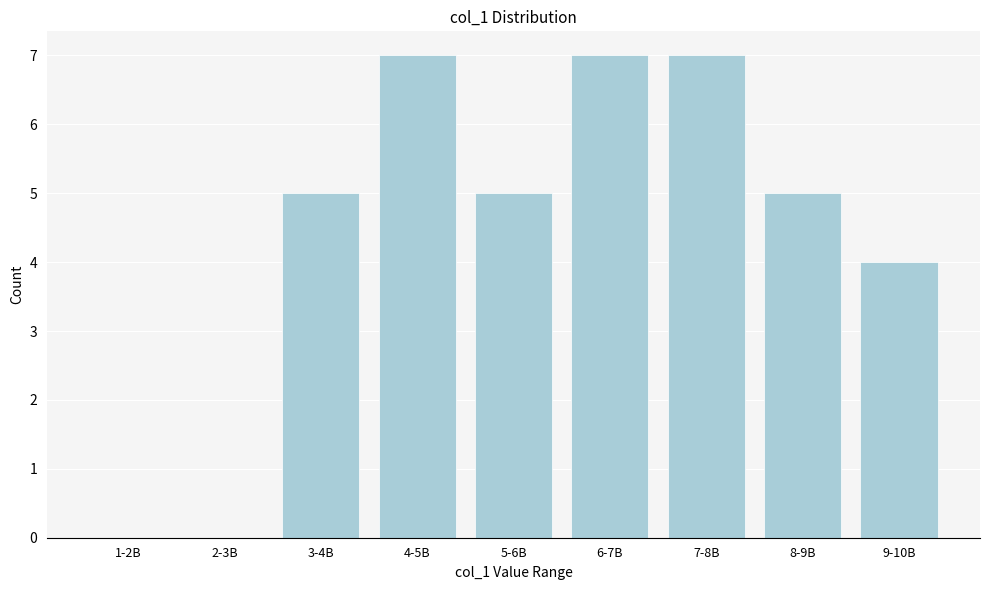

Reading left to right, list all the values displayed in this chart.

1-2B=0	2-3B=0	3-4B=5	4-5B=7	5-6B=5	6-7B=7	7-8B=7	8-9B=5	9-10B=4